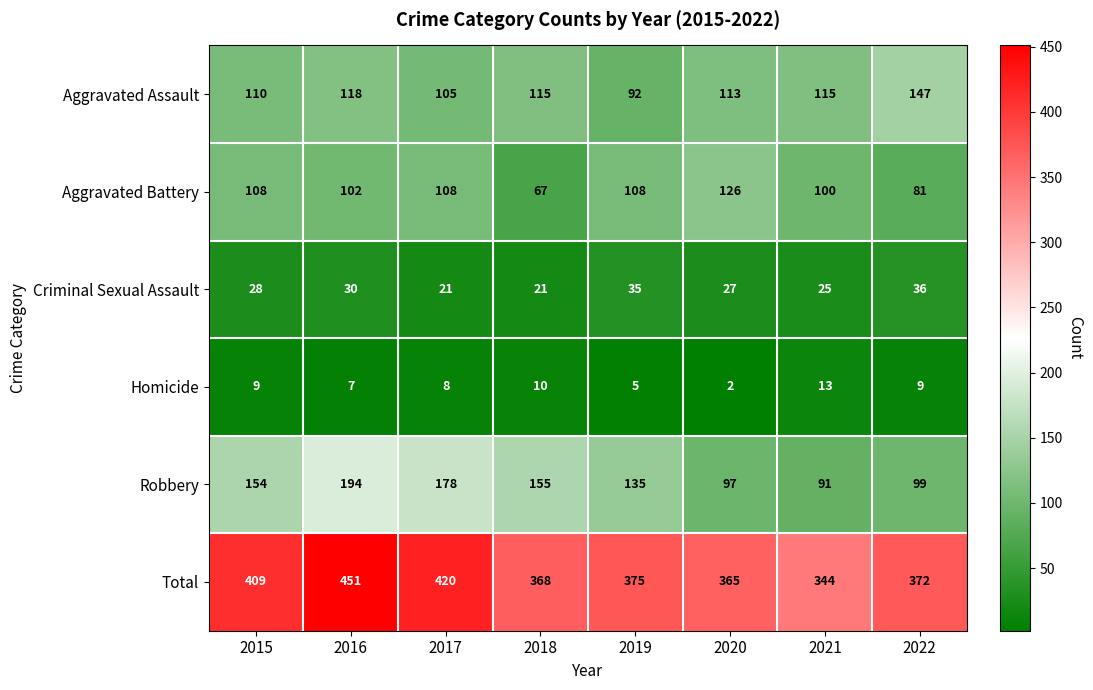

What is the total value across all series at 2021?

688